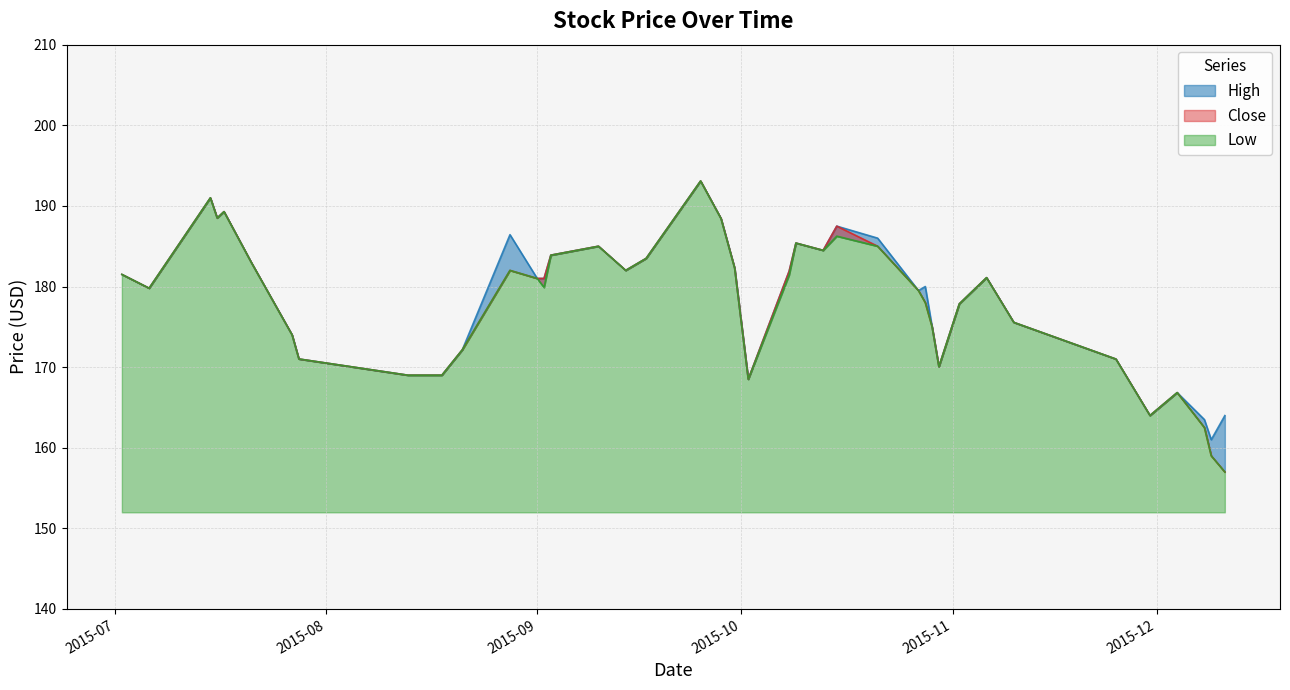

Between 2015-07-06 and 2015-09-25, which is larger?

2015-09-25